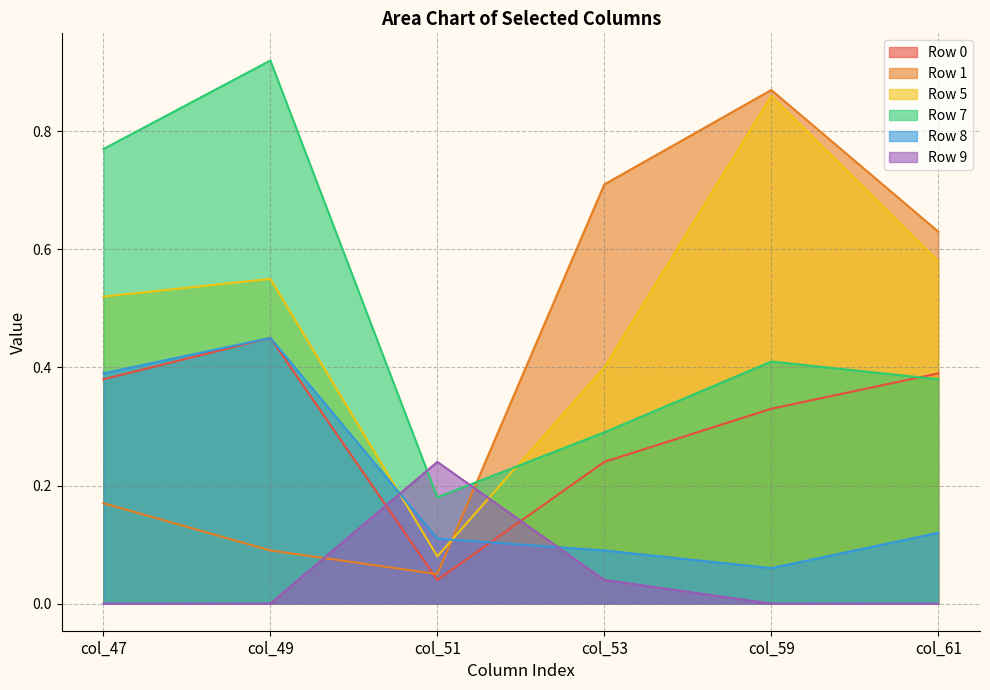

What is the lowest value of the Row 7 series?

0.2